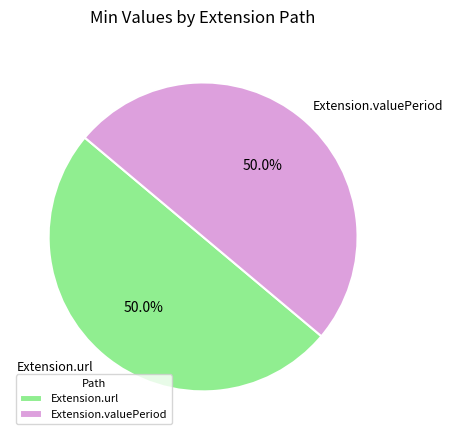

How much of the chart is everything except Extension.valuePeriod?

50.0%